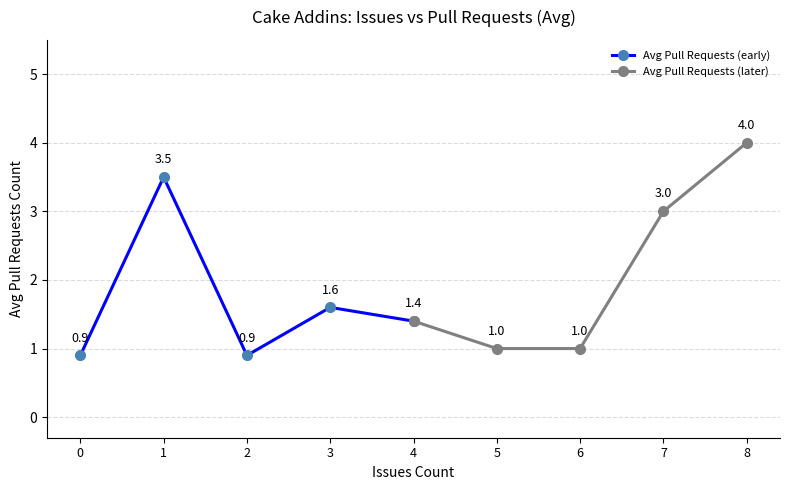

Read the Avg Pull Requests (early) value at 0.

0.9